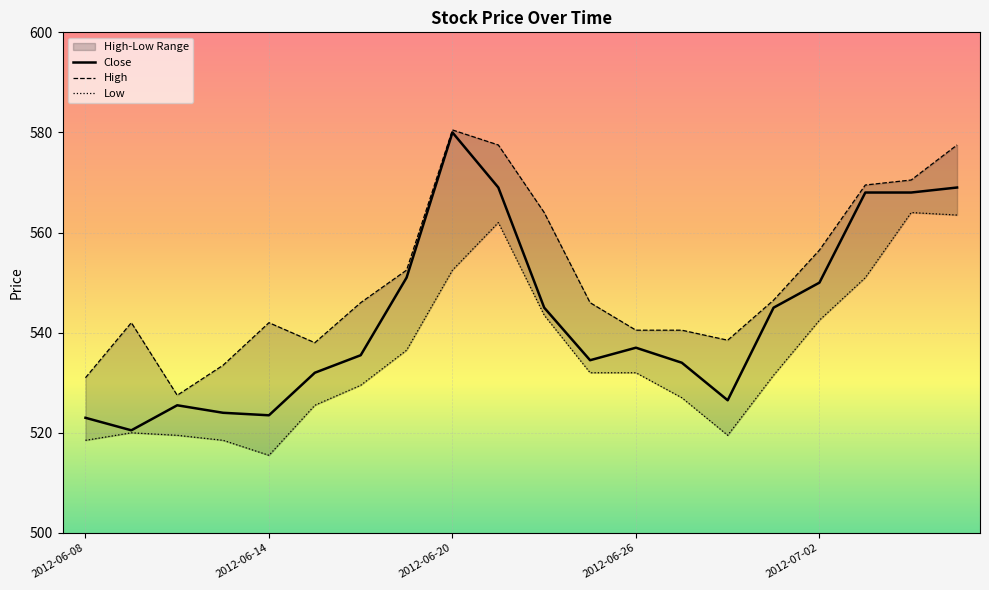

How many lines are shown in the chart?

3